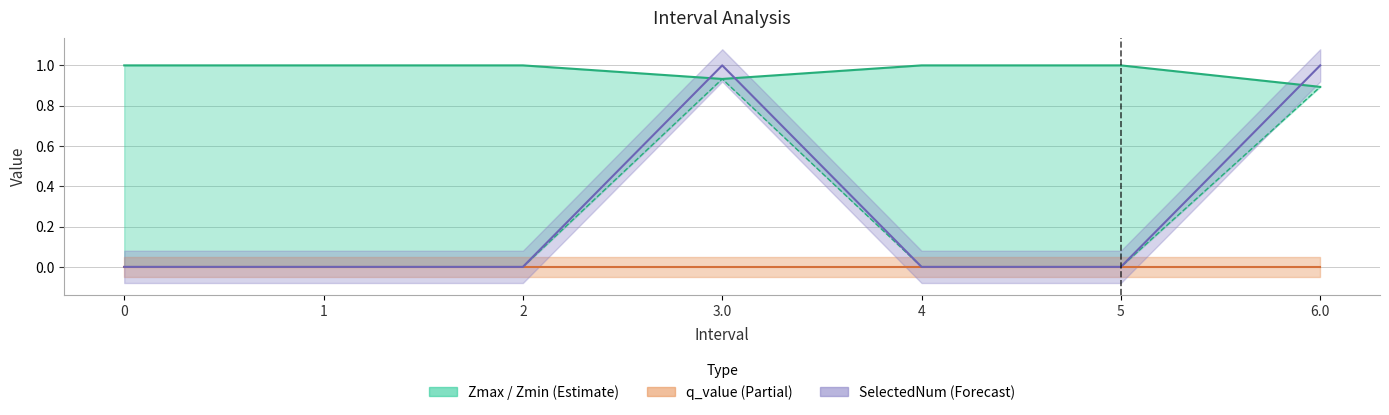

Is this an area chart (filled region under the line)?

No